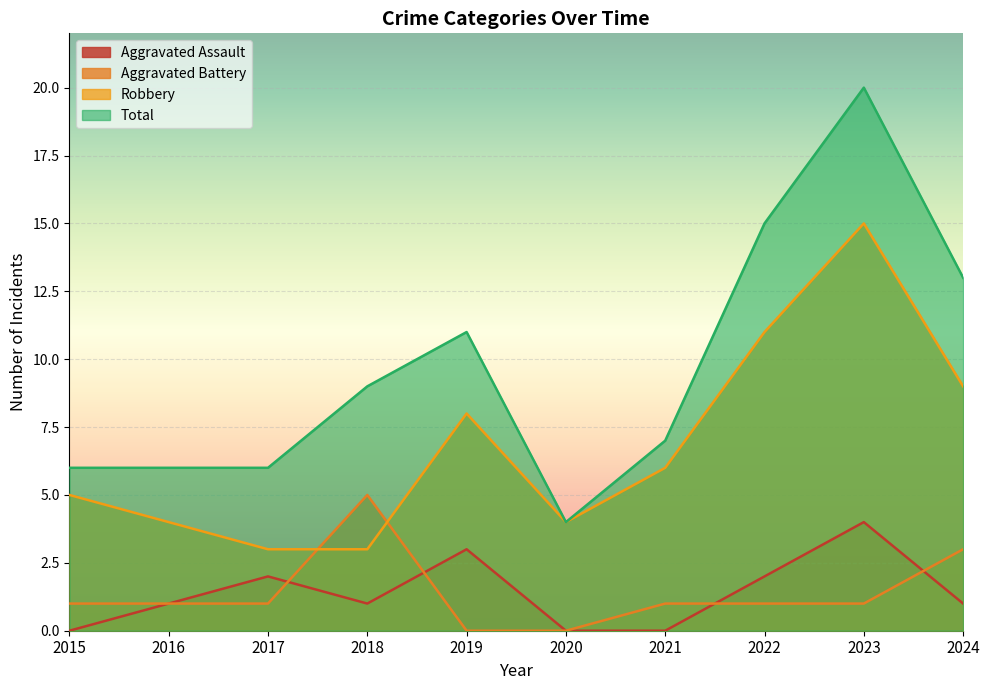

What is the highest value of the Total series?

20